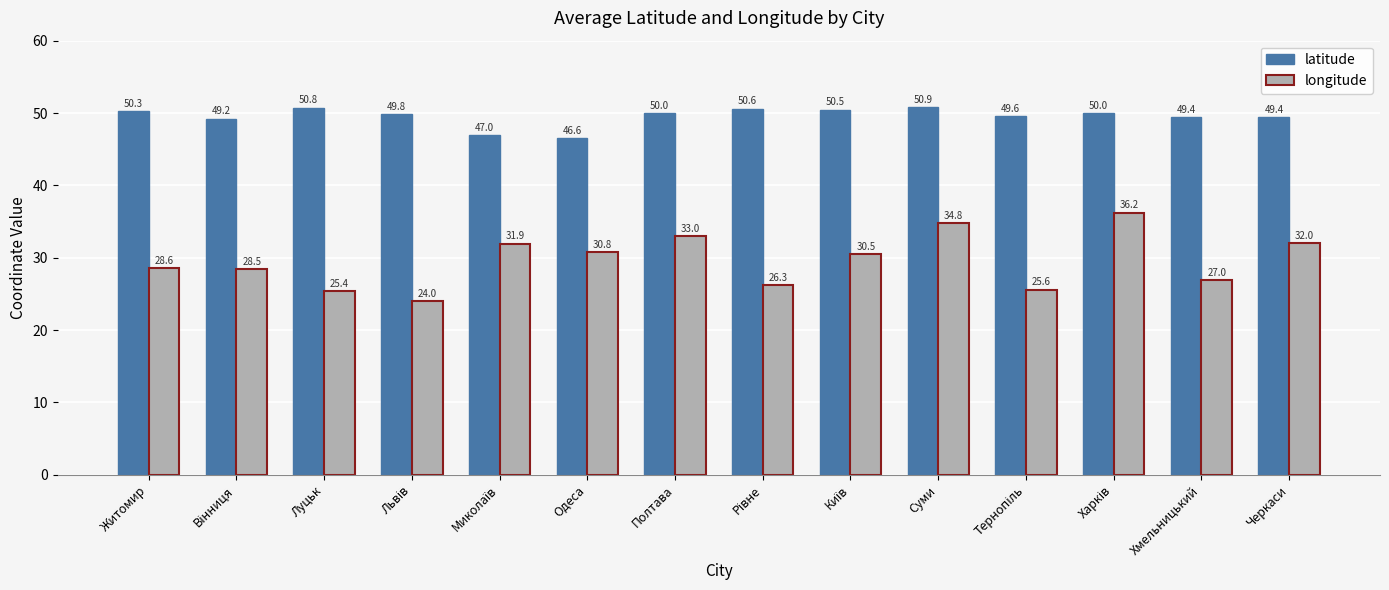

Where does the latitude series first go above 50?

Житомир